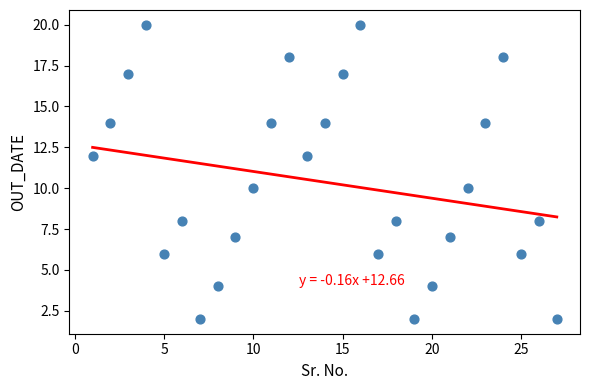

What is the range of X values (max minus min)?

26